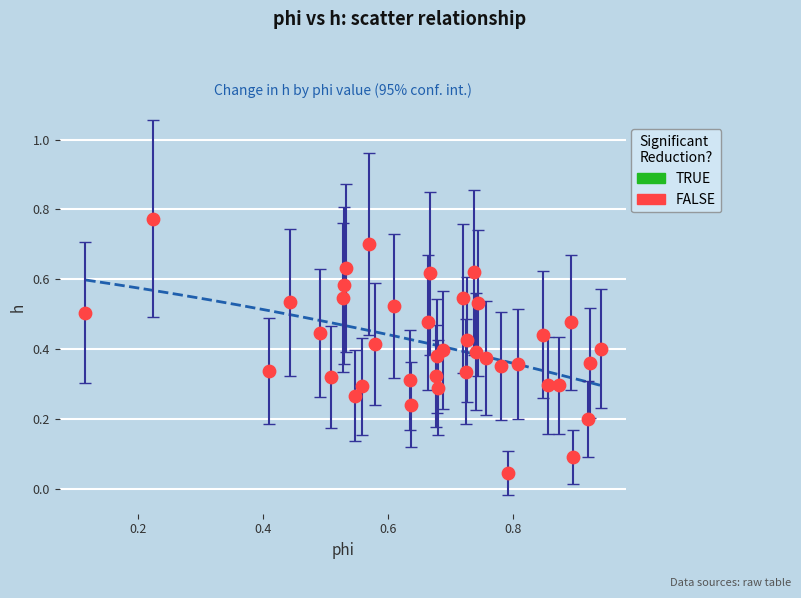

How many points are shown in the scatter plot?

40